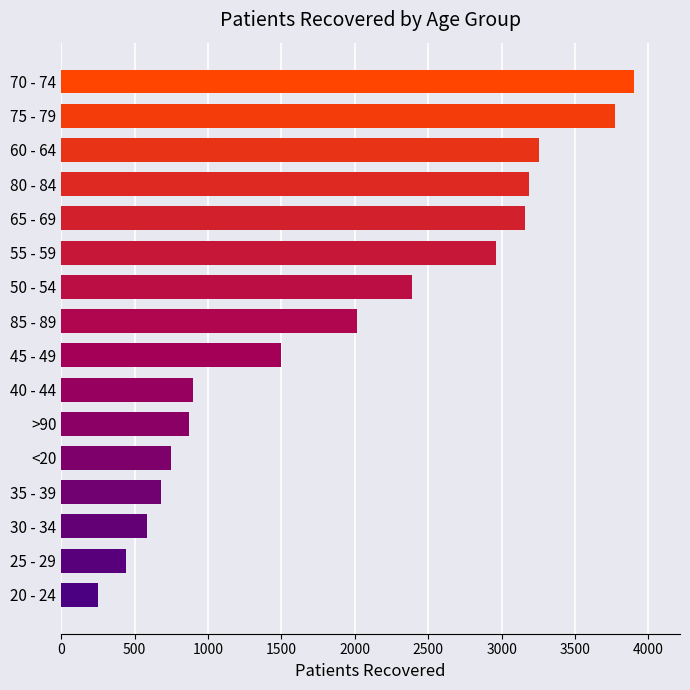

Read the value at 85 - 89, to the nearest 50.

2000